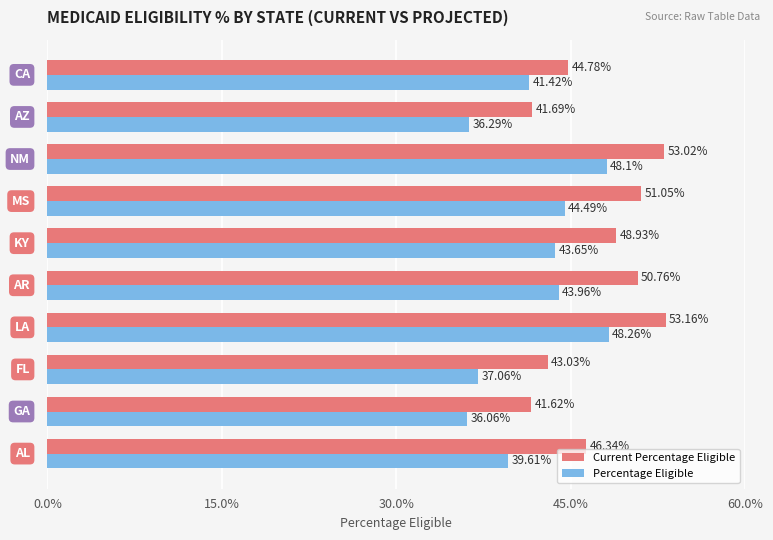

Which series has the widest spread of values?

Percentage Eligible